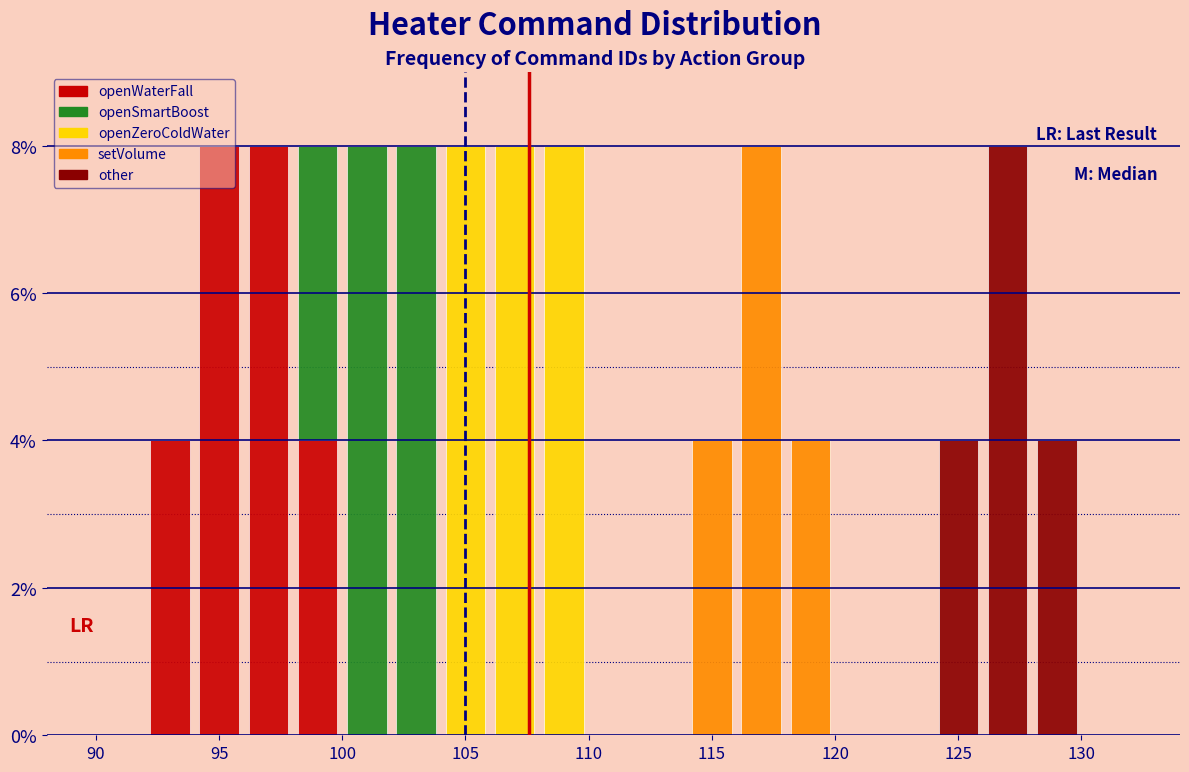

What is the total height of the stacked bar covering 98 to 100 on the x-axis? The values are not printed on the chart, so give them approximately, as read against the axis.

8